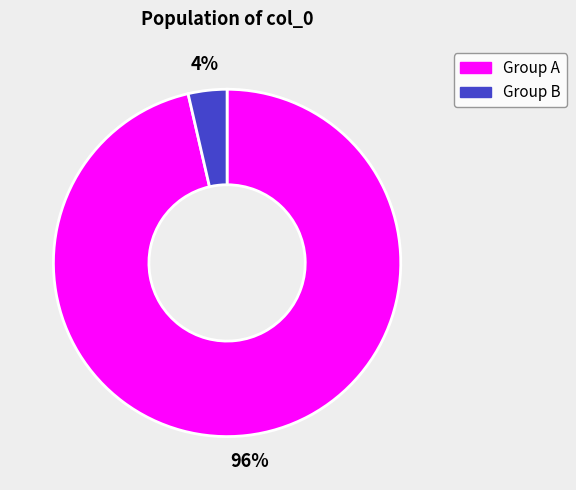

To the nearest percent, what is the average slice percentage?

50%